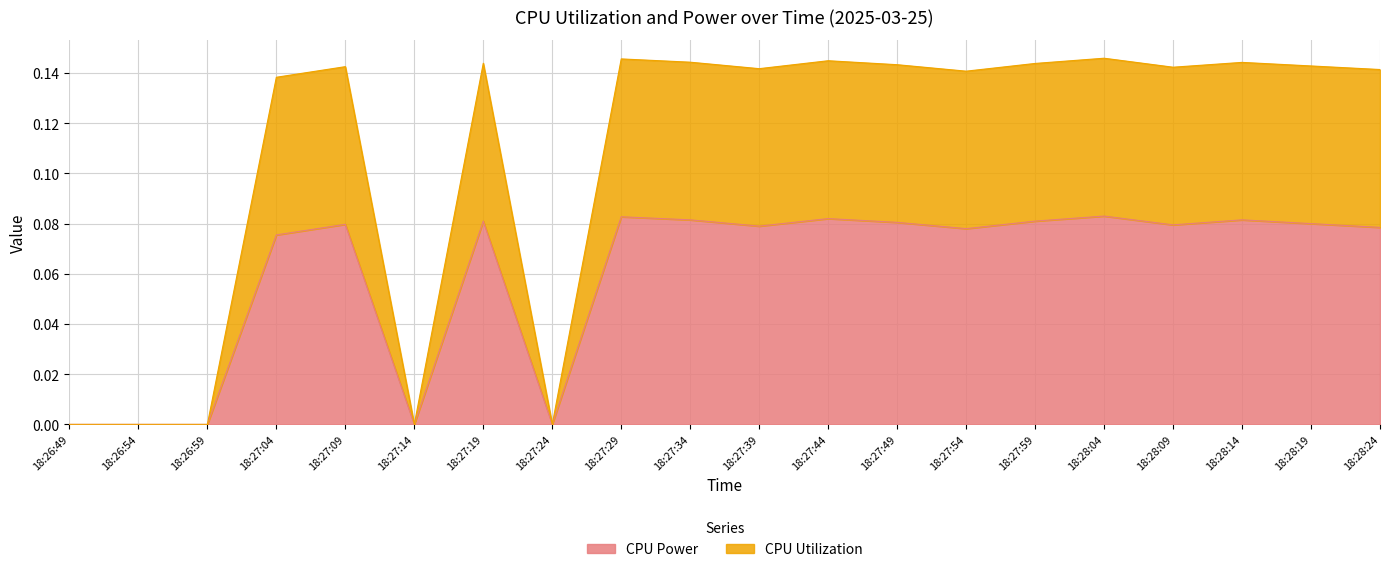

Is the value of CPU Utilization at 18:26:59 greater than the value of CPU Power at 18:27:49?

No